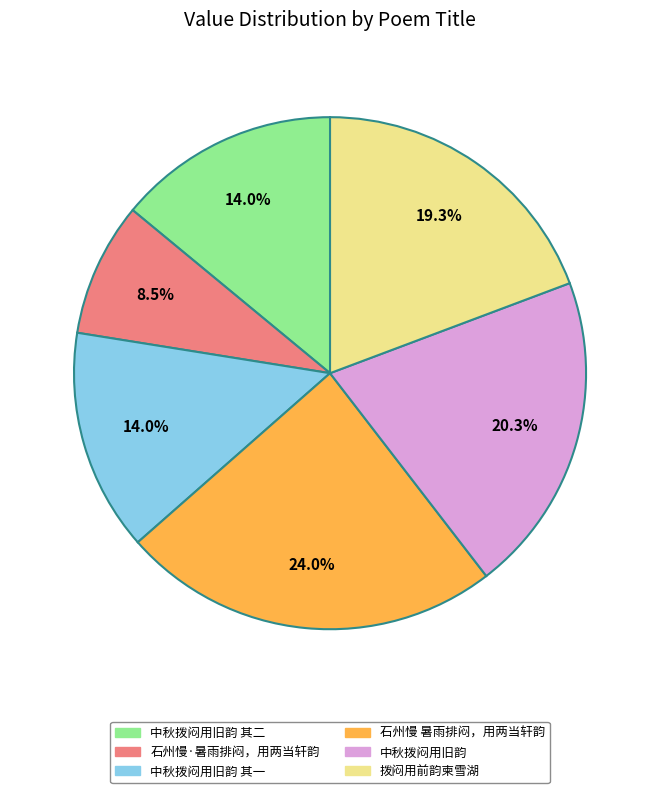

Does any single category account for the majority?

No